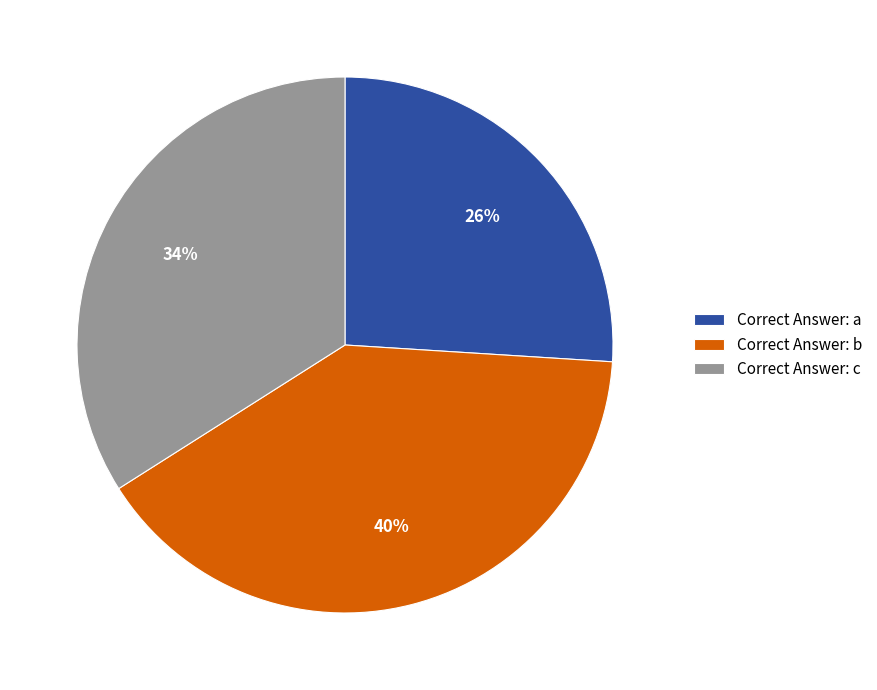

To the nearest percent, what is the difference between the Correct Answer: c and Correct Answer: a slice percentages?

8%